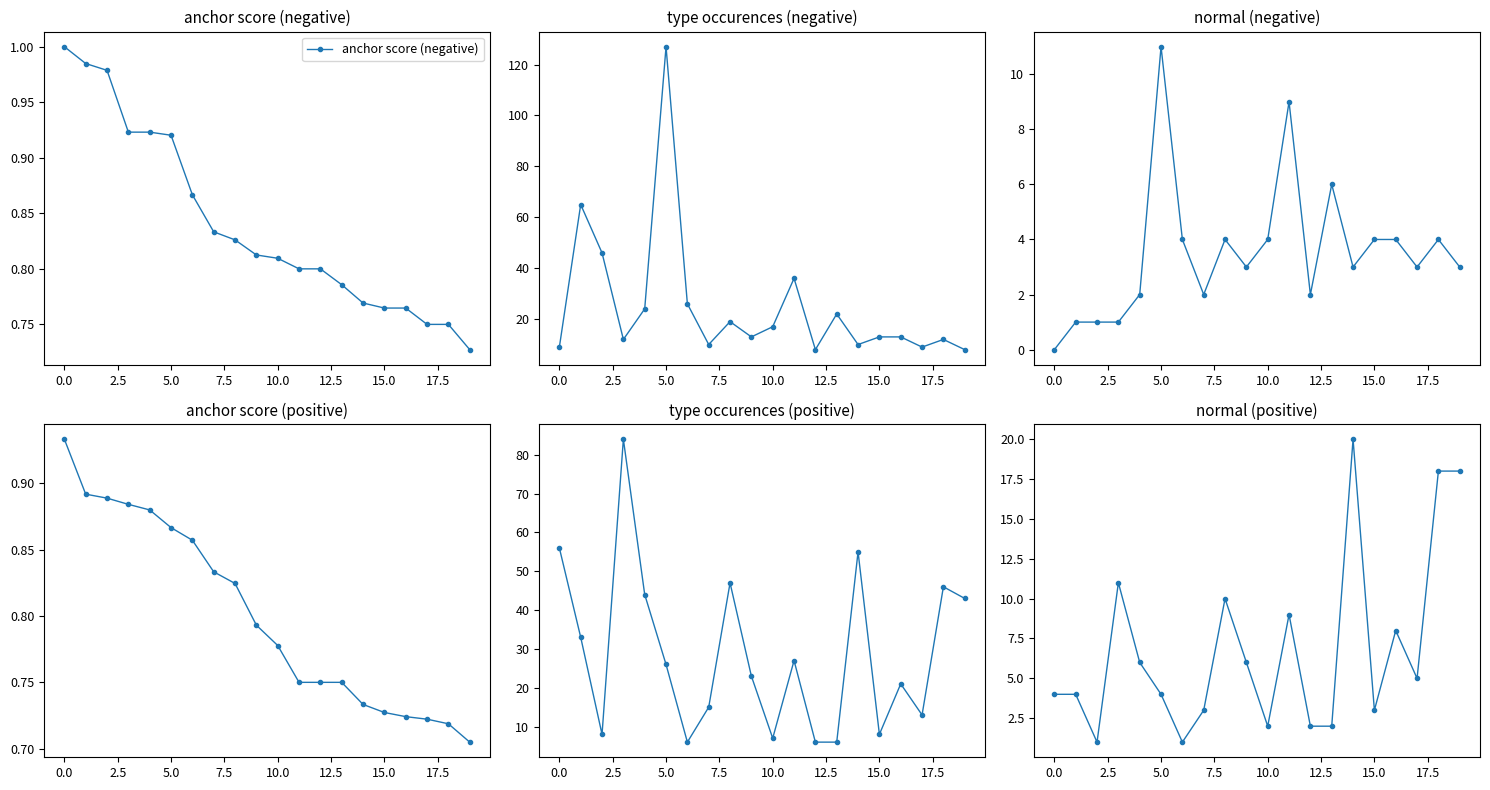

At which category does normal (negative) reach its first local valley?

15.0